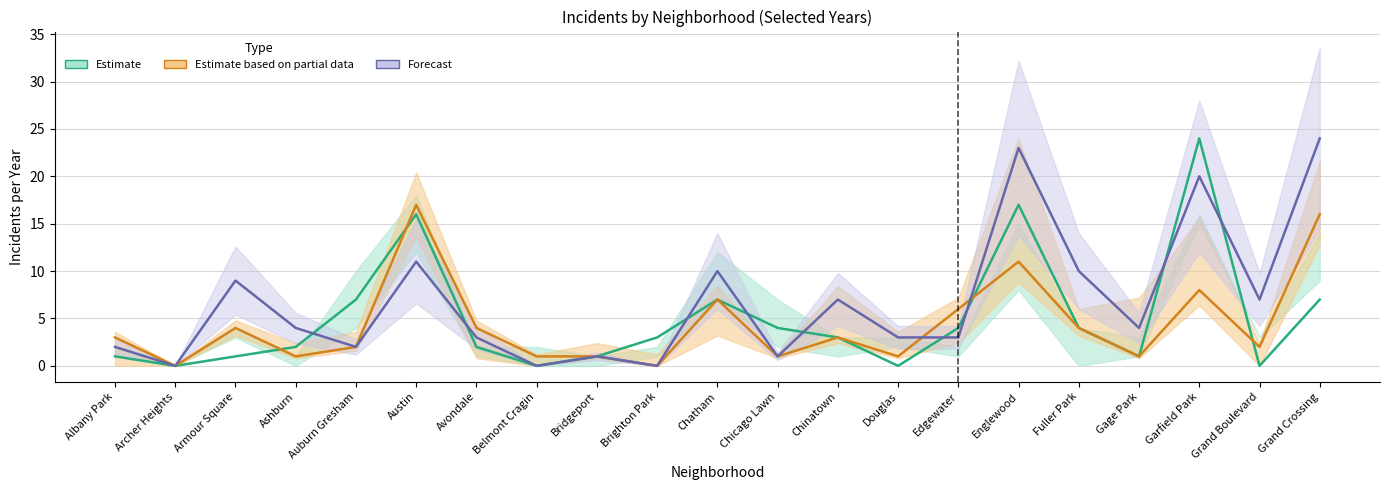

What is the sum of the 2023 values at Grand Boulevard and Garfield Park?

10